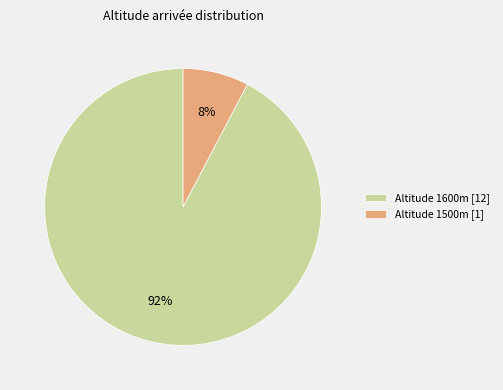

Is it true that Altitude 1600m [12] is 92% of the pie?

True